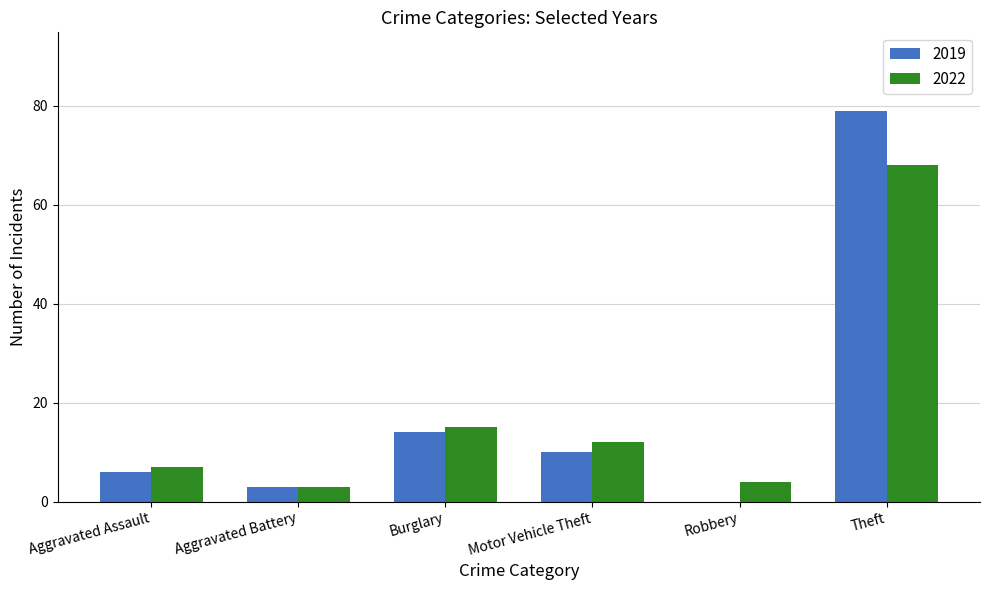

Reading right to left, what are all the values shown in this chart?

2019: 79	0	10	14	3	6
2022: 68	4	12	15	3	7